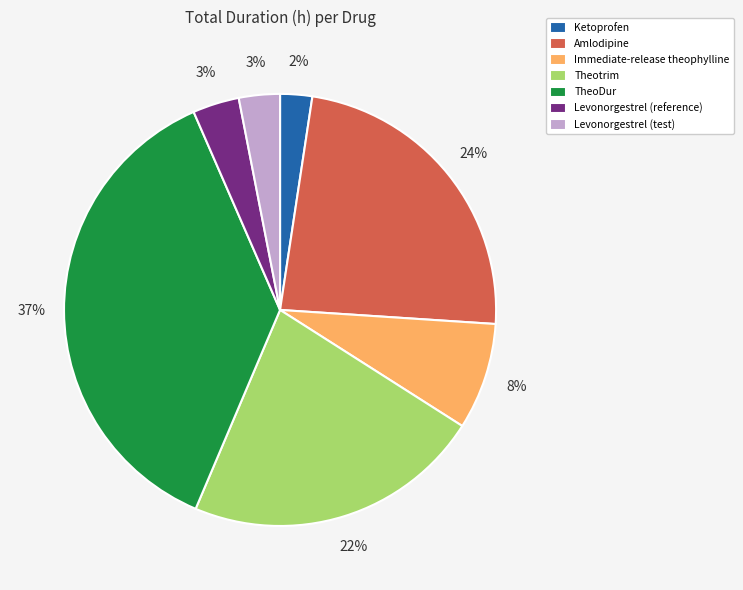

Which category has the smallest portion of the pie?

Ketoprofen